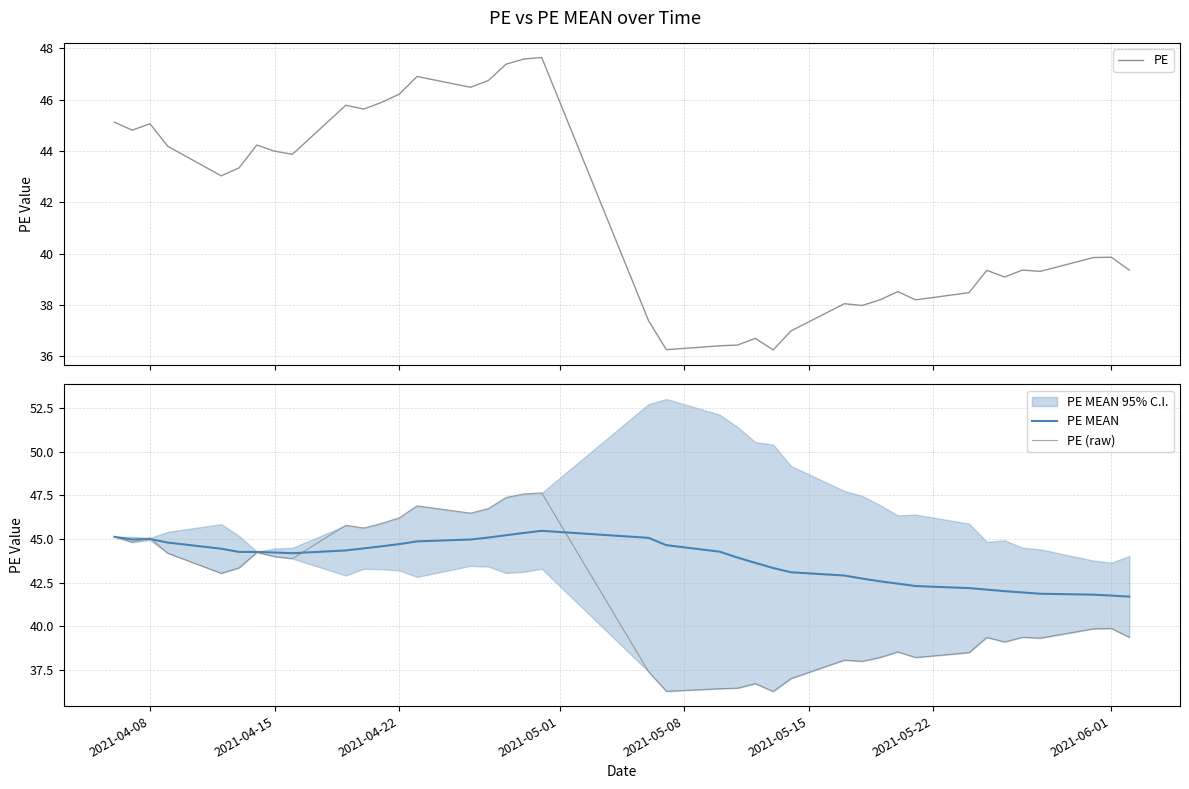

True or false: PE has more than 0 points higher than both neighbors.

True